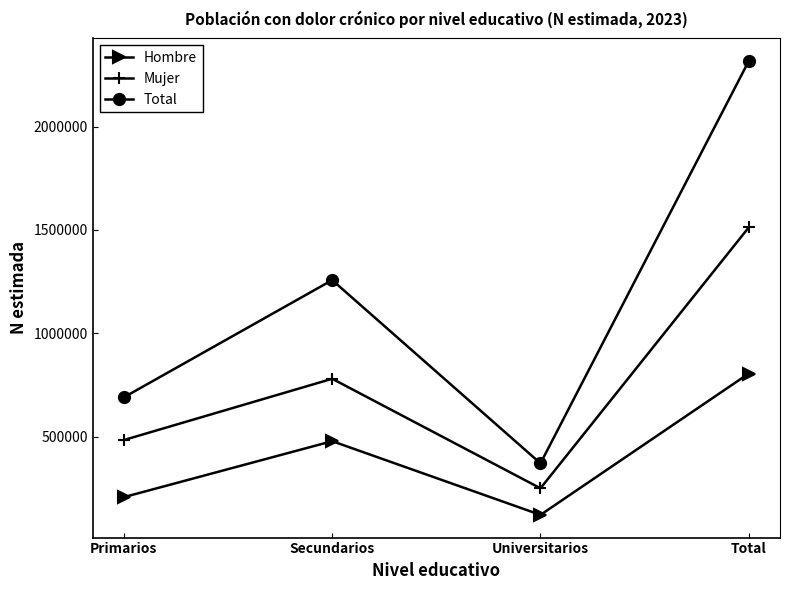

What is the total value across all series at Primarios?

1379671